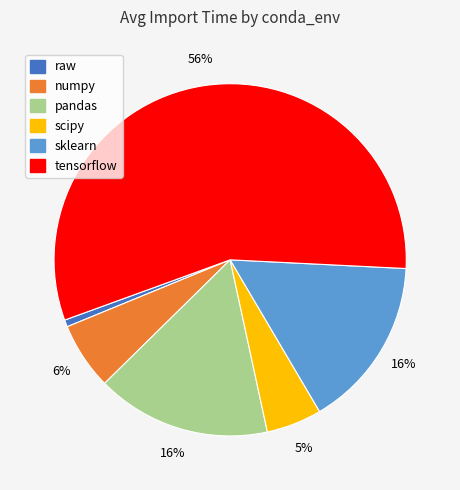

To the nearest percent, what percentage of the pie is numpy?

6%